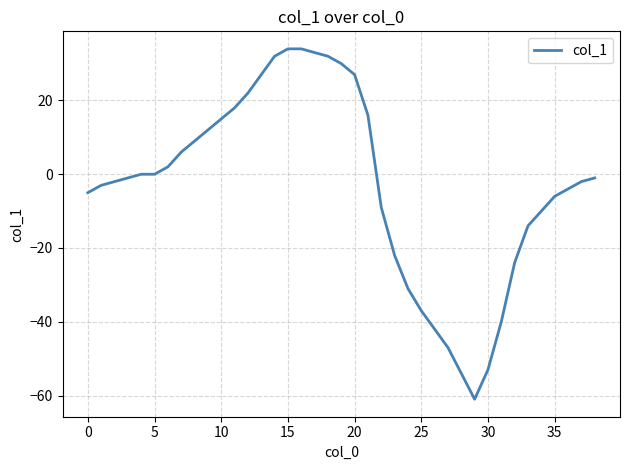

What is the smallest value displayed?

-61